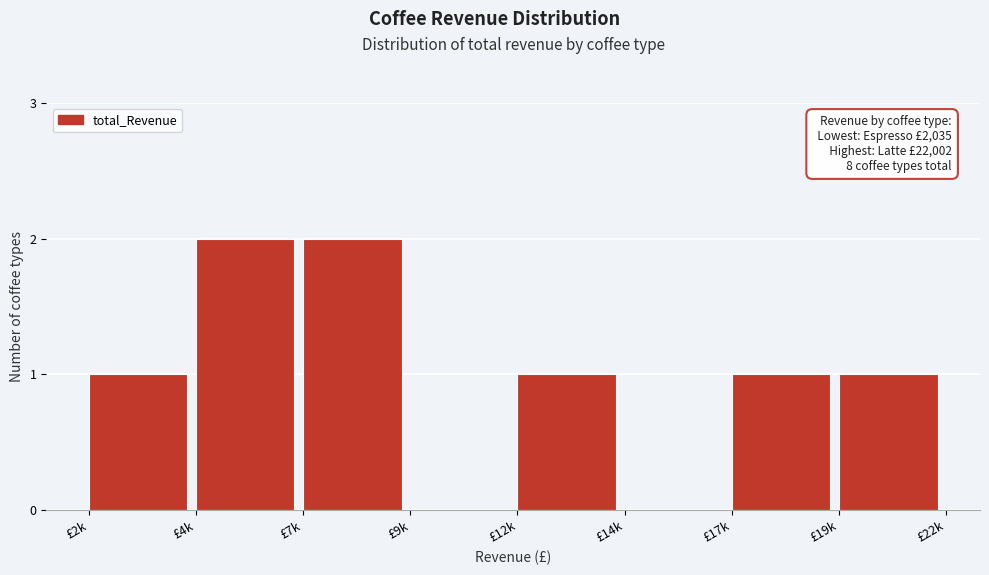

Reading left to right, extract all data points from this chart.

£2k=1	£4k=2	£7k=2	£9k=0	£12k=1	£14k=0	£17k=1	£19k=1